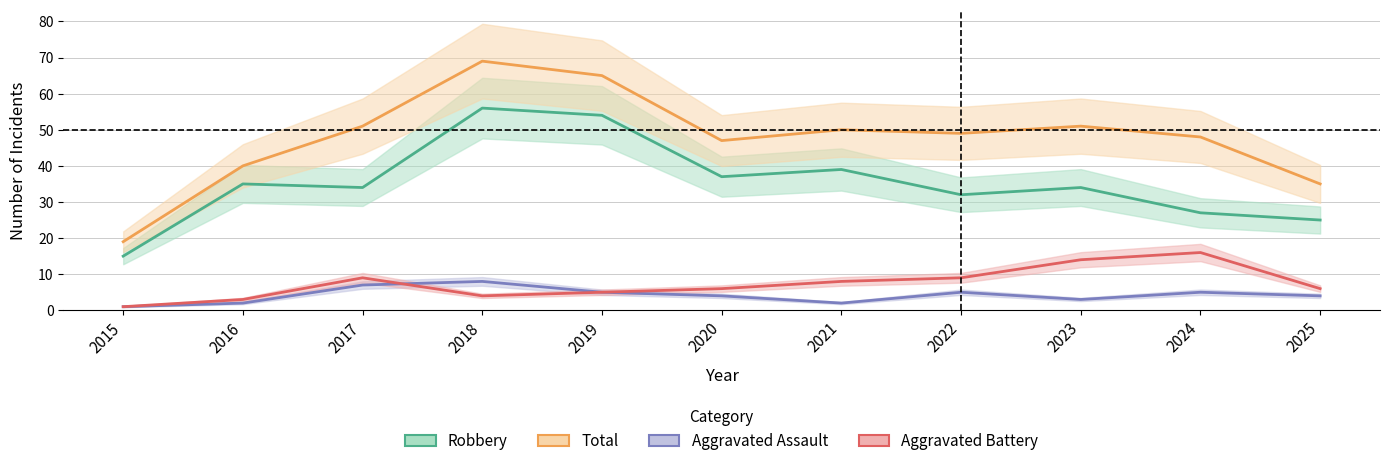

How many distinct data groups are displayed?

4